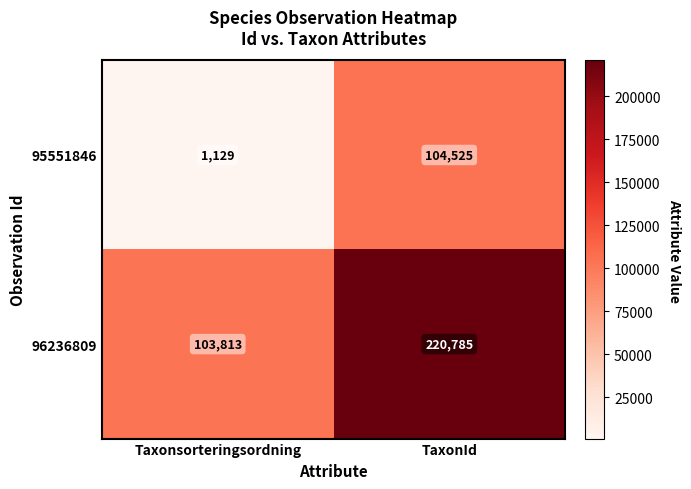

True or false: 96236809 has a value of 103813 at Taxonsorteringsordning.

True